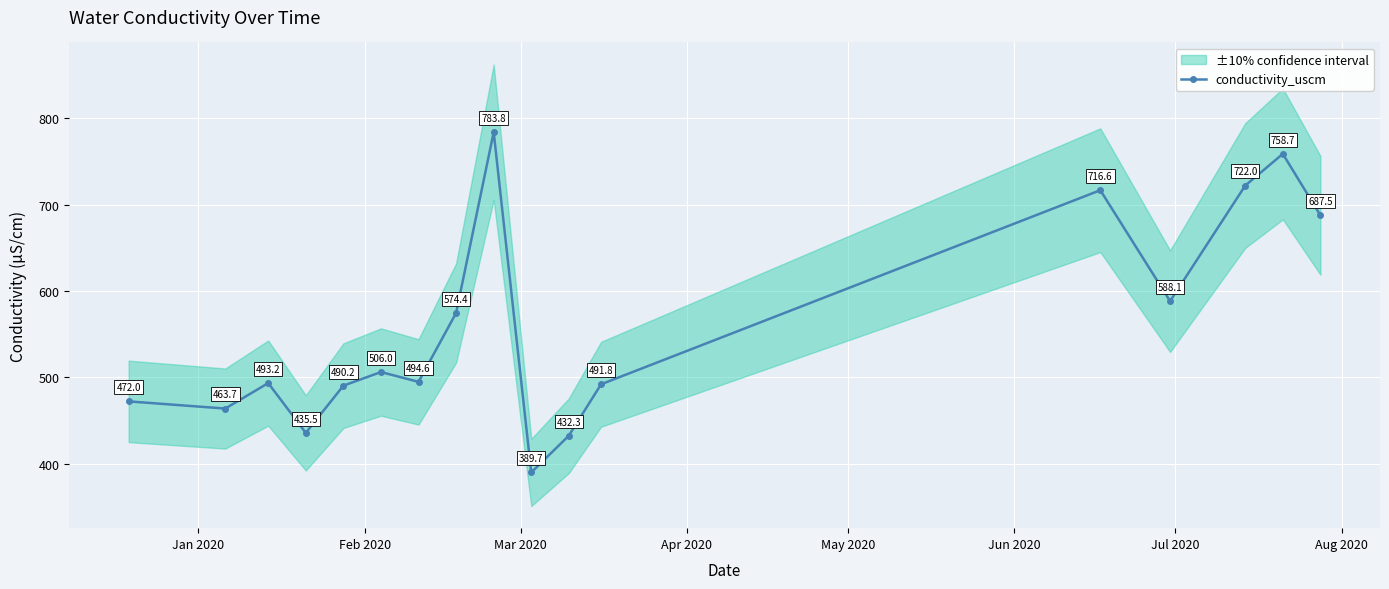

True or false: conductivity_uscm has more than 1 points higher than both neighbors.

True